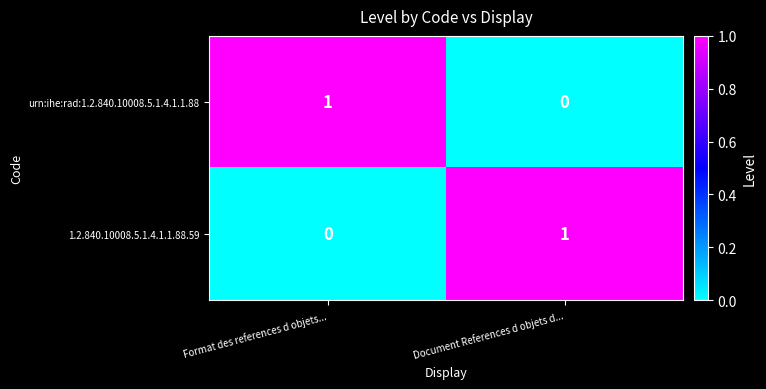

At which label does 1.2.840.10008.5.1.4.1.1.88.59 reach its minimum?

Format des references d objets...